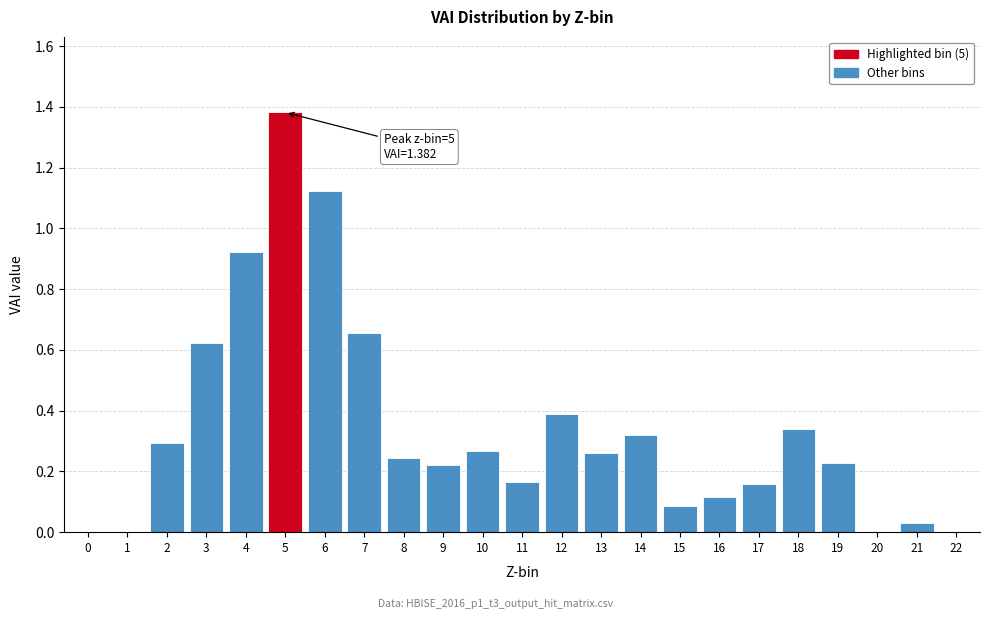

What is the sum of the values at 9 and 3?

0.8